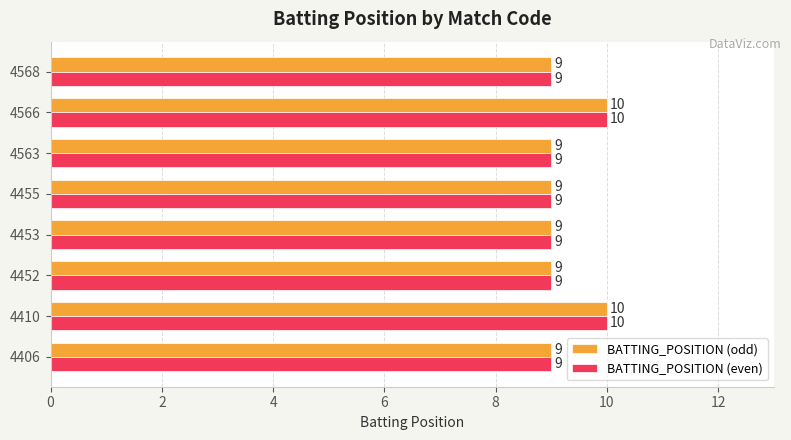

True or false: BATTING_POSITION (even) has a value of 3 at 4568.

False